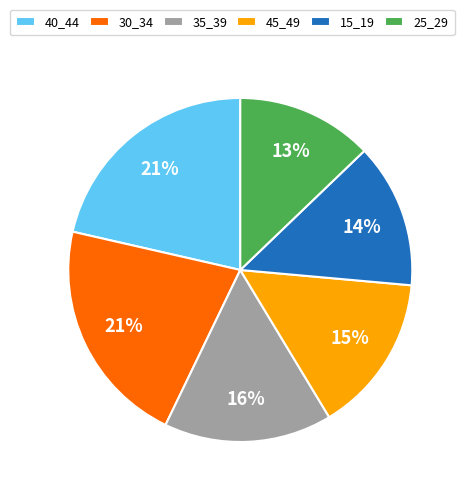

To the nearest percent, what percentage of the pie is 40_44?

21%